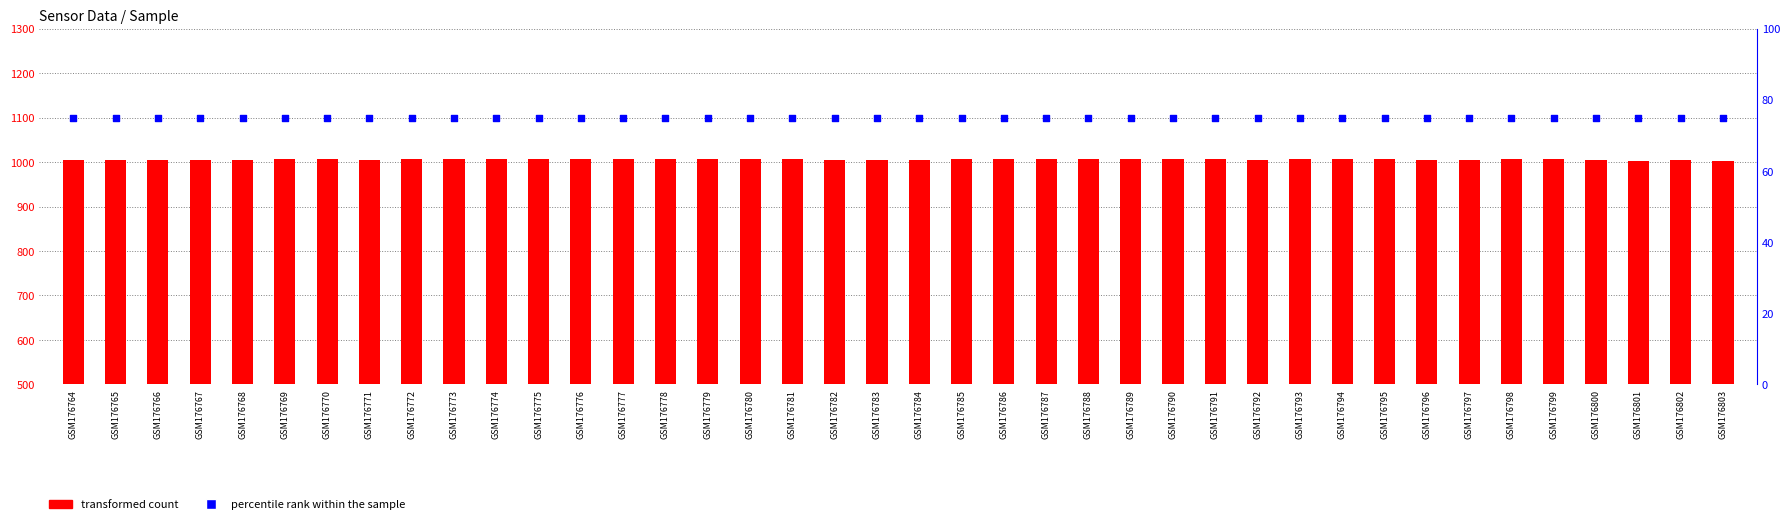

Is the value of transformed count at GSM176802 greater than the value of percentile rank within the sample at GSM176800?

Yes